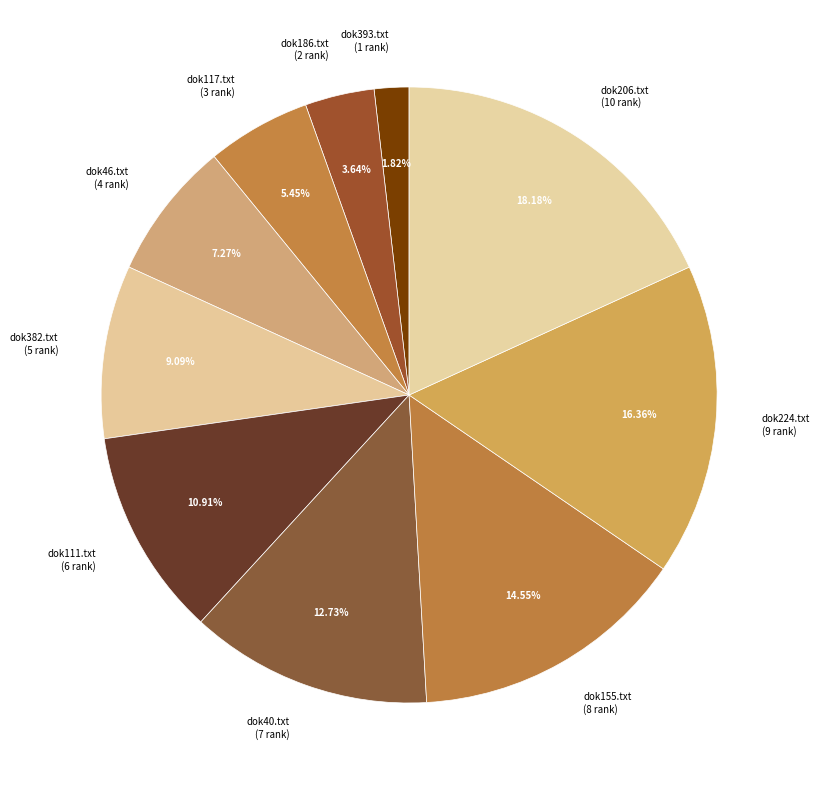

To the nearest percent, what portion does dok46.txt represent?

7%